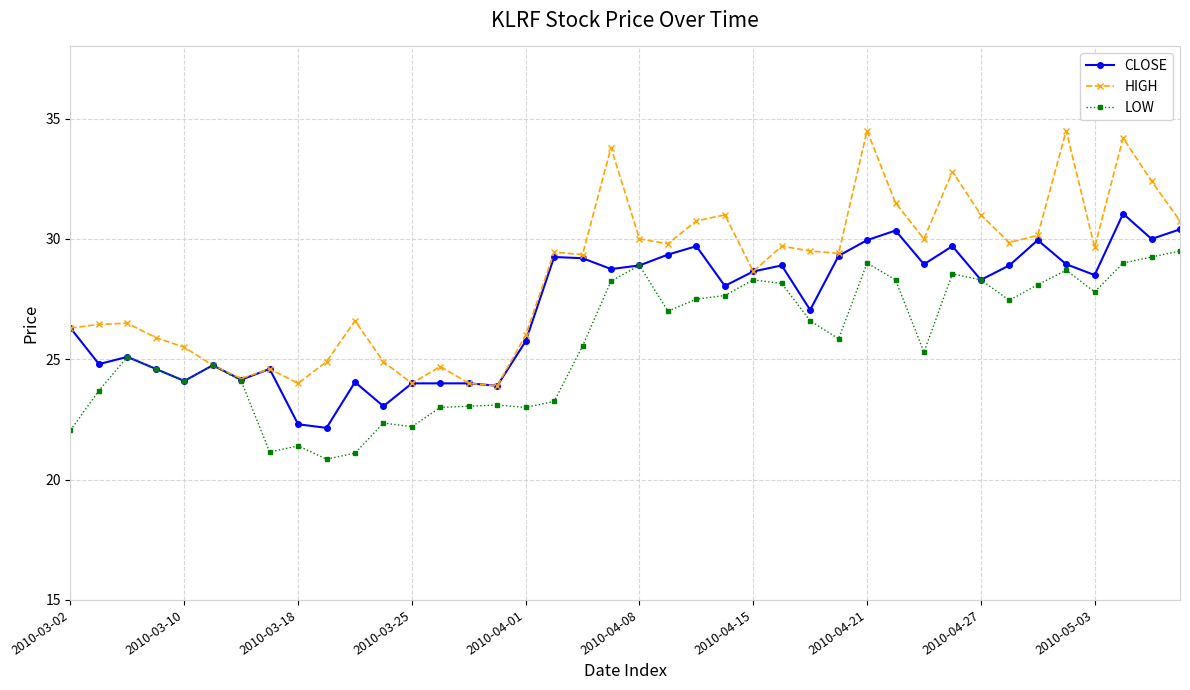

What is the value of the HIGH point at the 10th from the left?

24.9